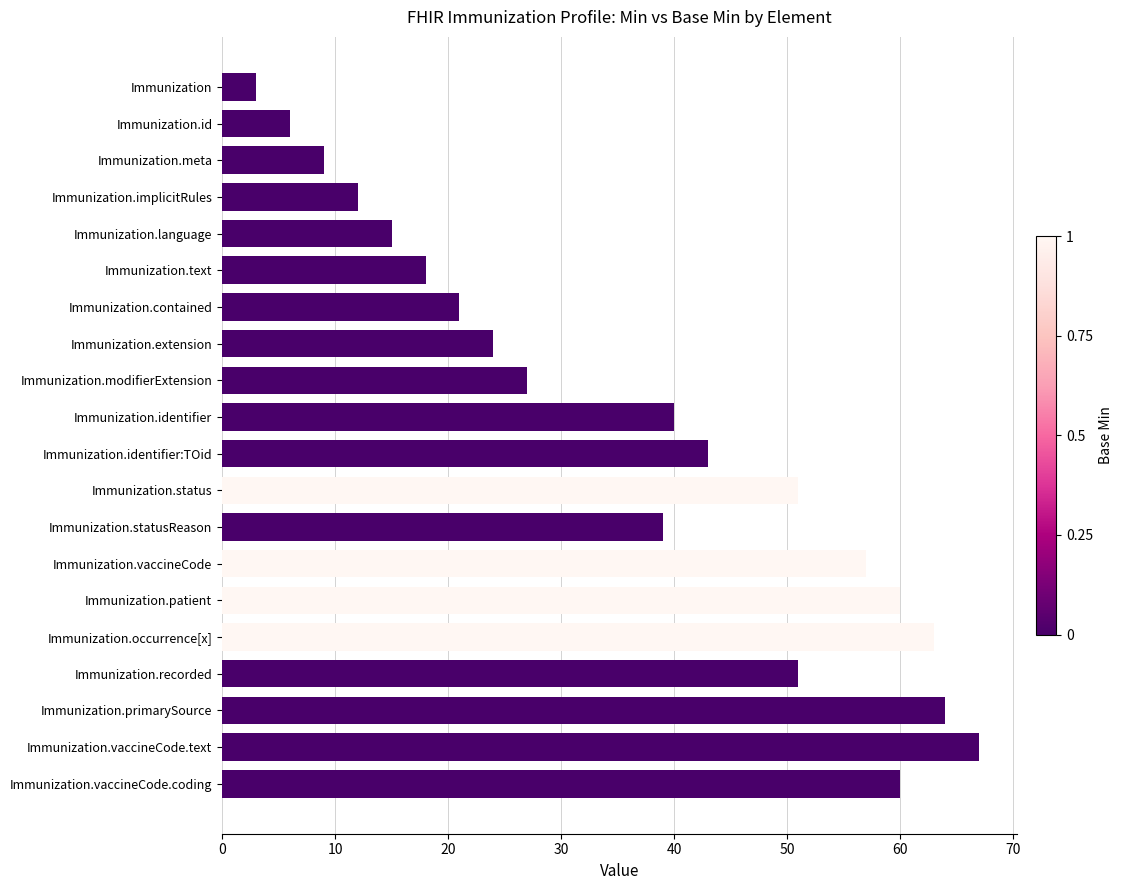

Reading bottom to top, extract all data points from this chart.

Immunization.vaccineCode.coding=60	Immunization.vaccineCode.text=67	Immunization.primarySource=64	Immunization.recorded=51	Immunization.occurrence[x]=63	Immunization.patient=60	Immunization.vaccineCode=57	Immunization.statusReason=39	Immunization.status=51	Immunization.identifier:TOid=43	Immunization.identifier=40	Immunization.modifierExtension=27	Immunization.extension=24	Immunization.contained=21	Immunization.text=18	Immunization.language=15	Immunization.implicitRules=12	Immunization.meta=9	Immunization.id=6	Immunization=3